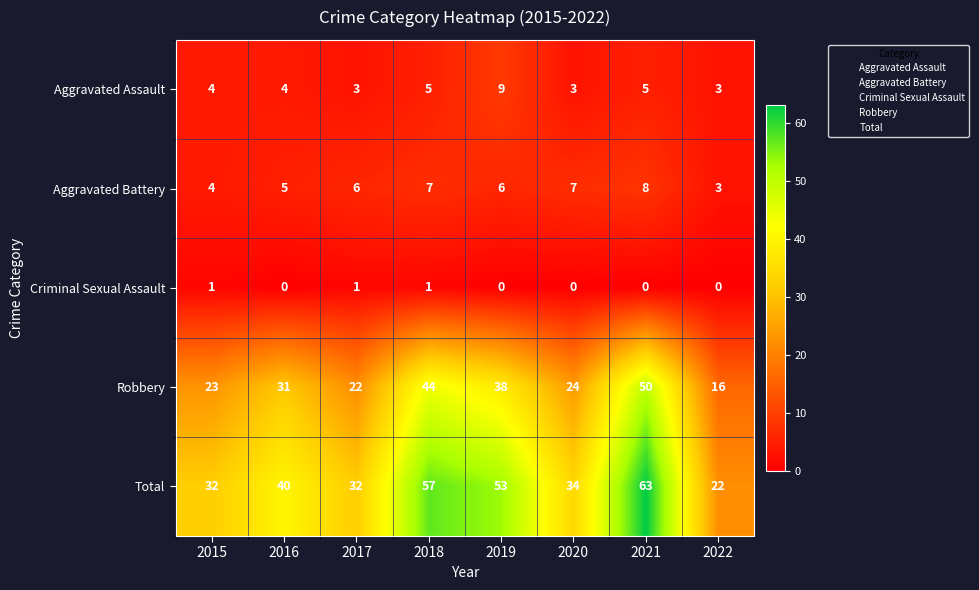

Between 2018 and 2020, which series saw the biggest shift?

Total